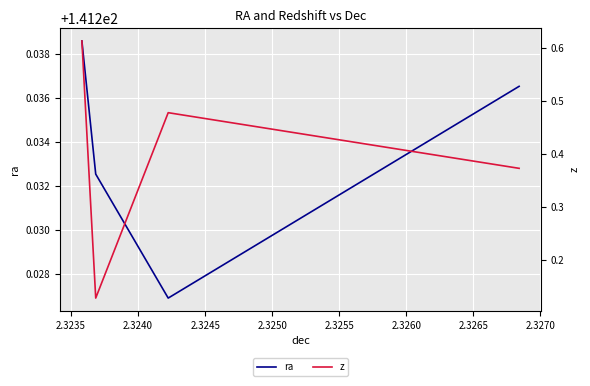

True or false: ra has more than 2 points higher than both neighbors.

False